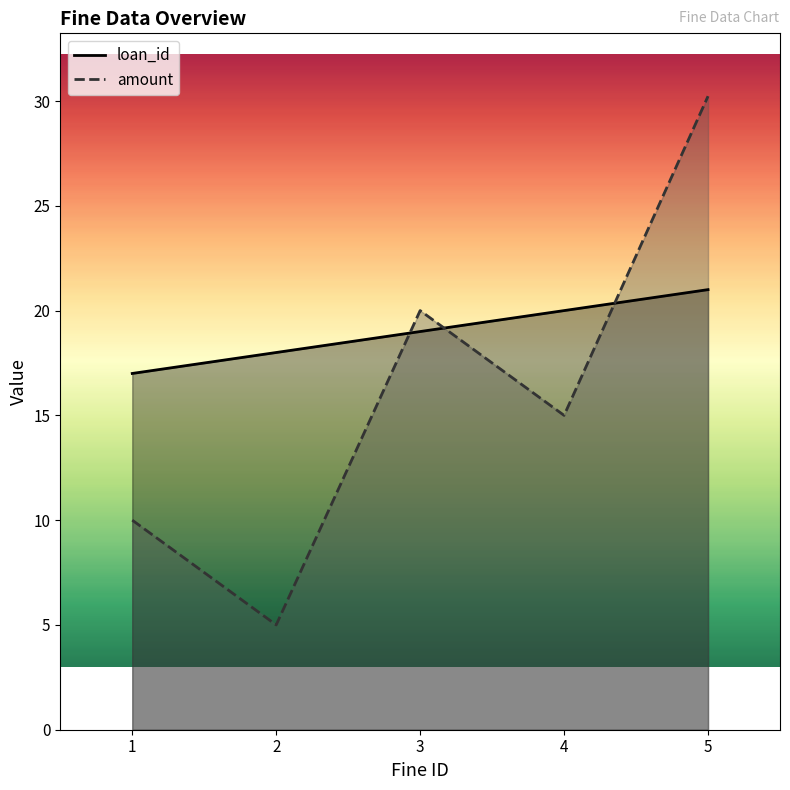

Which category has the highest value across all series?

5